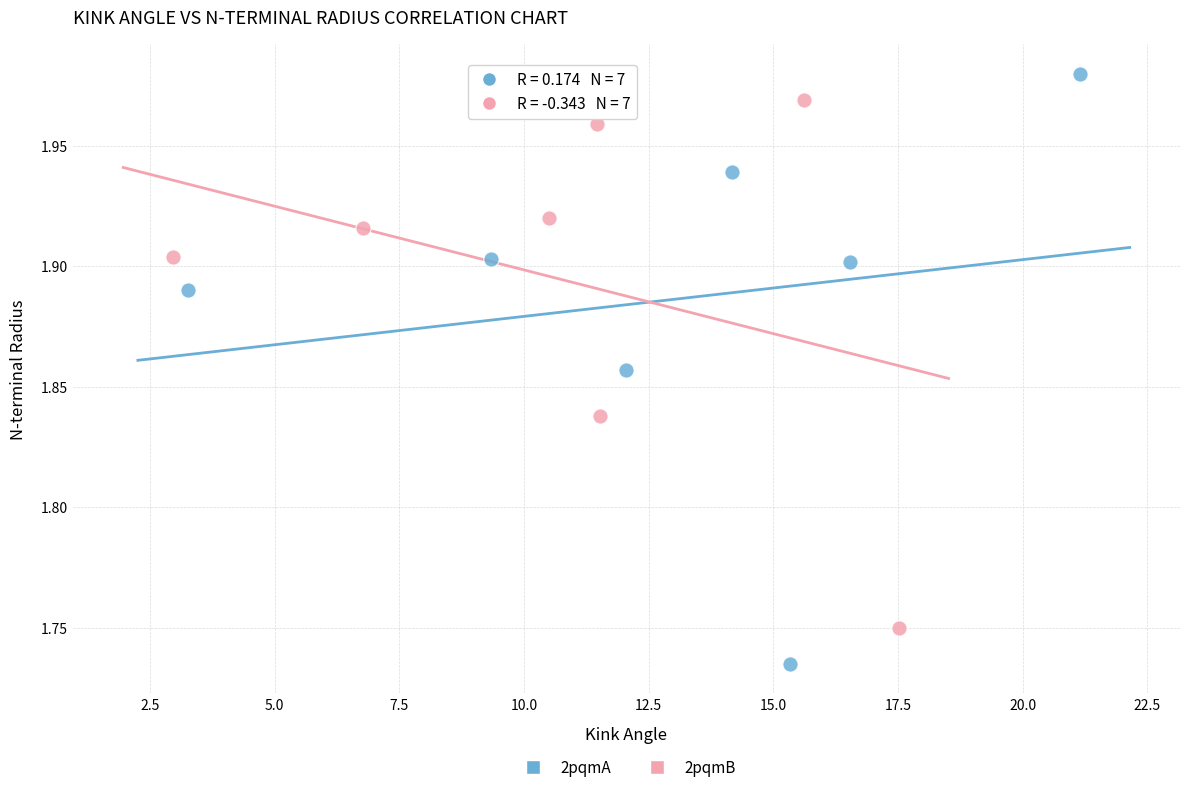

Which series has the widest spread of Y values?

2pqmA